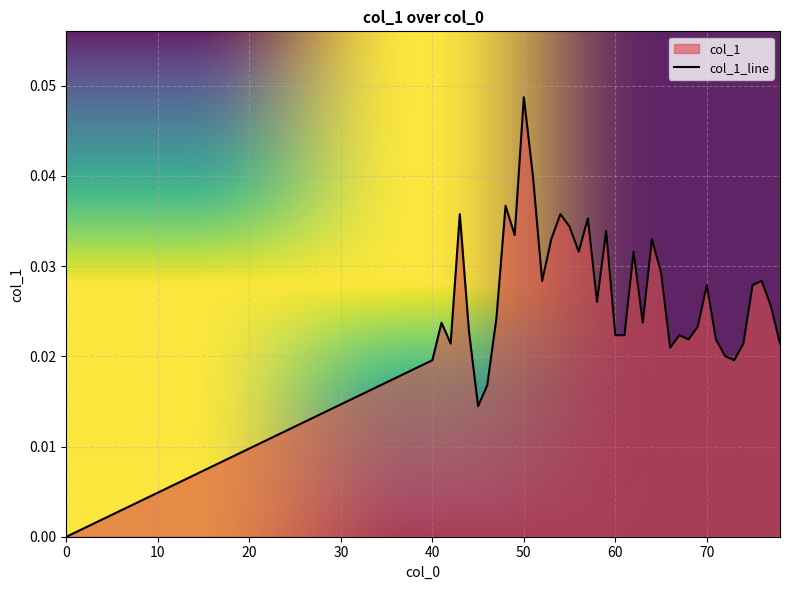

Rank the categories by value from lowest to highest.

0, 45, 46, 40, 73, 72, 66, 42, 74, 78, 68, 71, 60, 61, 67, 44, 69, 41, 63, 47, 77, 58, 70, 75, 52, 76, 65, 56, 62, 53, 64, 49, 59, 55, 57, 43, 54, 48, 51, 50